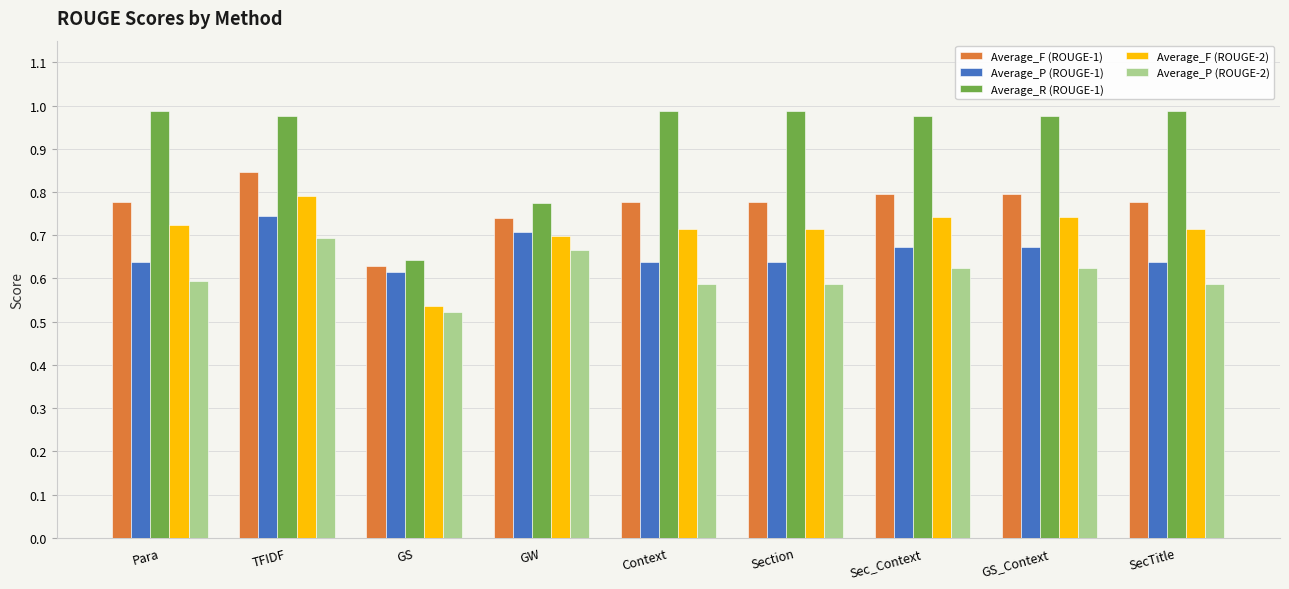

Rank the series by their maximum value, from lowest to highest.

Average_P (ROUGE-2), Average_P (ROUGE-1), Average_F (ROUGE-2), Average_F (ROUGE-1), Average_R (ROUGE-1)